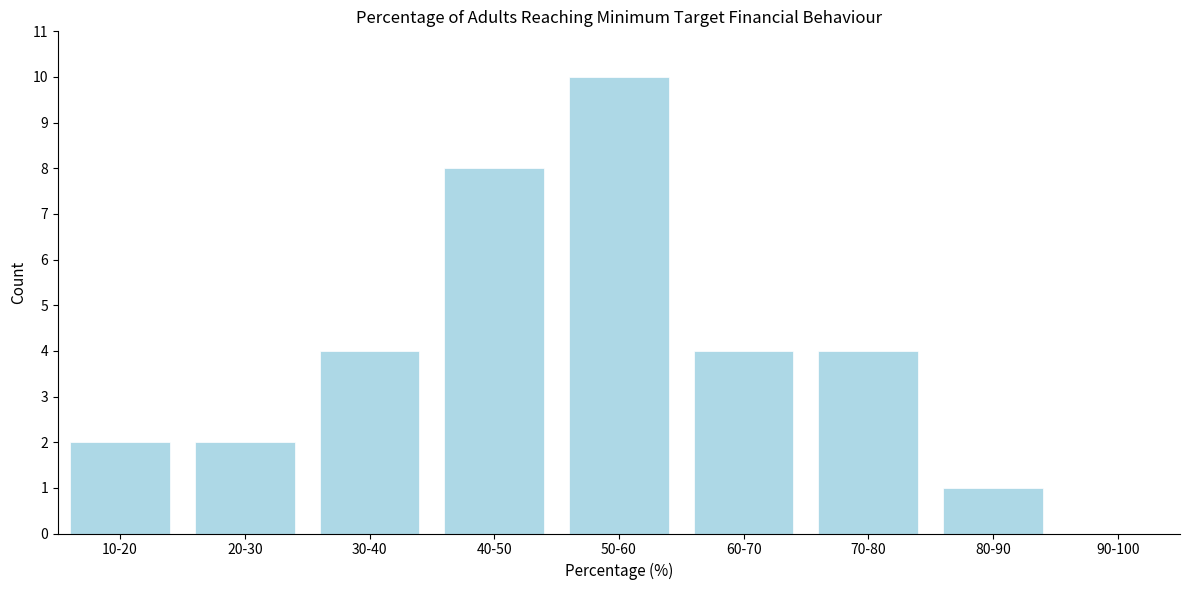

Reading left to right, list all the values displayed in this chart.

10-20=2	20-30=2	30-40=4	40-50=8	50-60=10	60-70=4	70-80=4	80-90=1	90-100=0